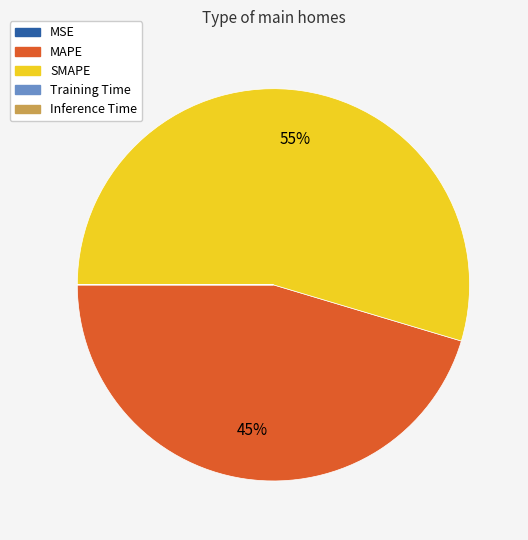

Which category has the biggest portion of the pie?

SMAPE